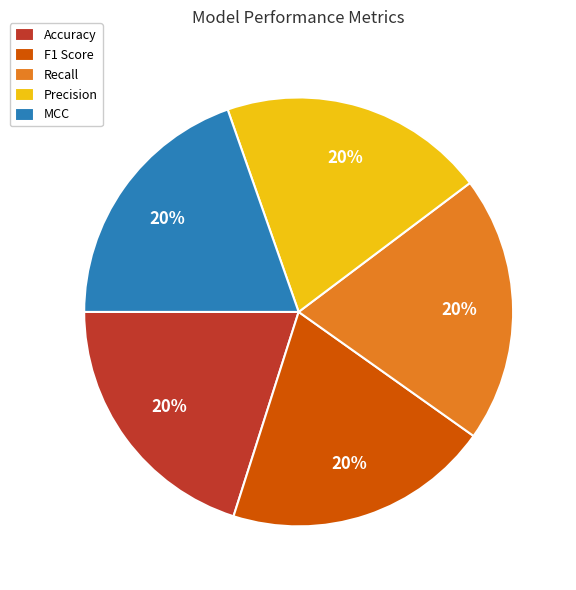

Combined, do Precision and F1 Score account for over 50%?

No